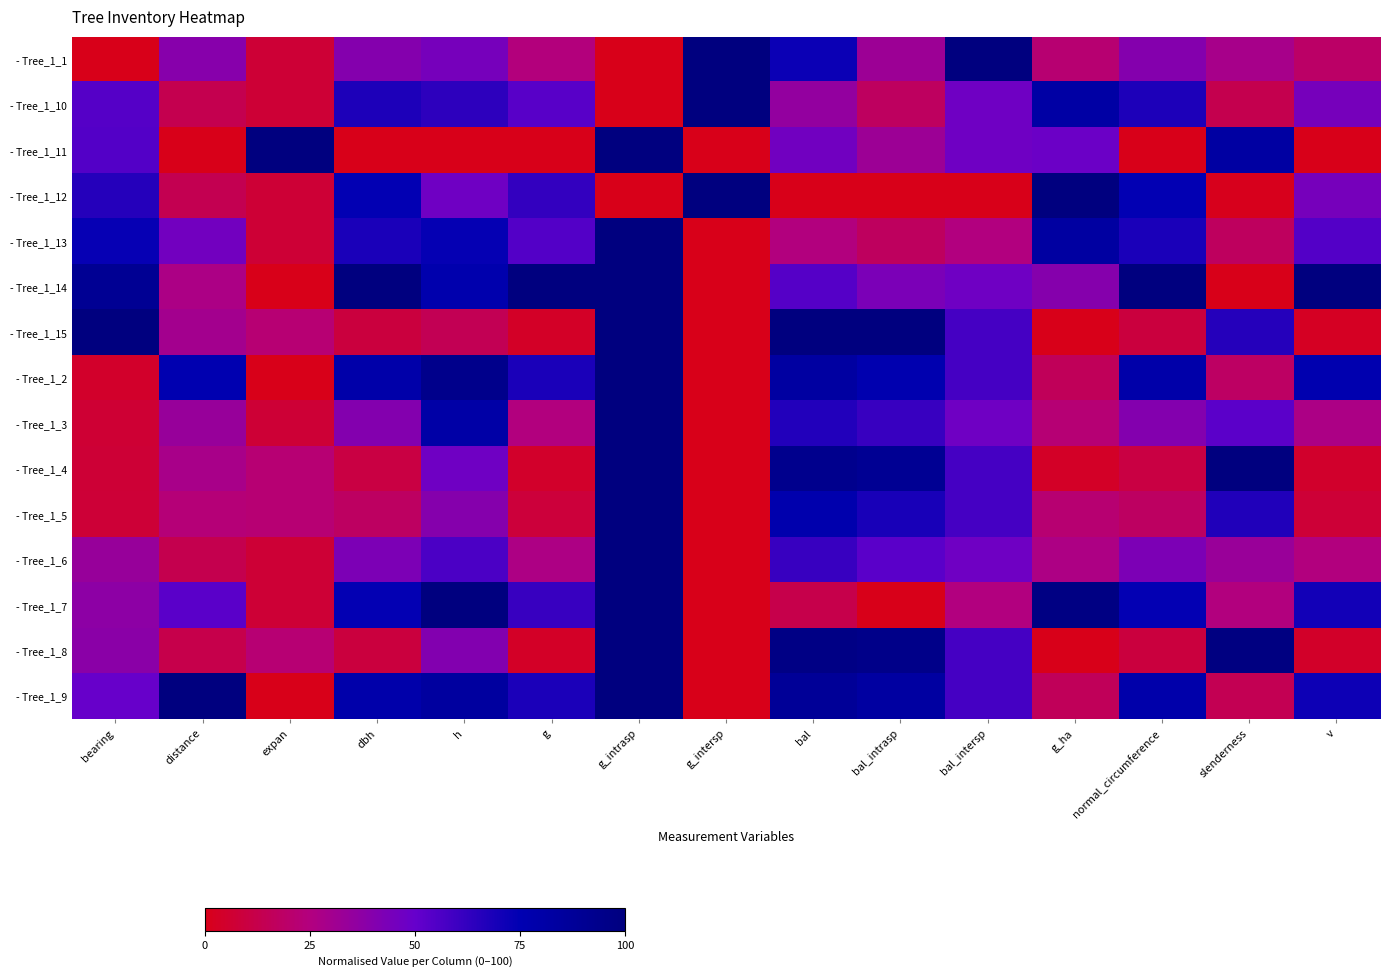

At which category does the chart reach its peak across all series?

g_intersp